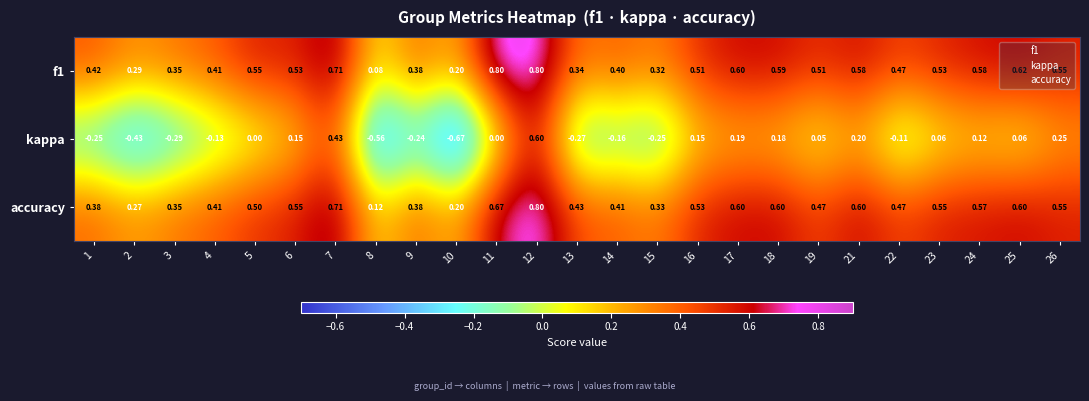

How many categories are shown in the chart?

25